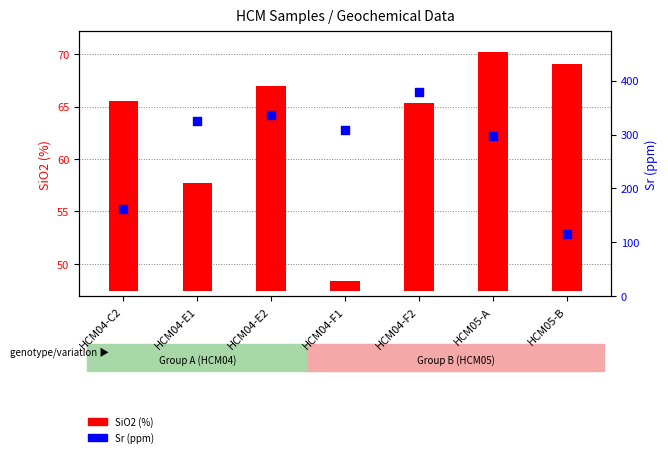

Between HCM04-E1 and HCM04-E2, which is larger?

HCM04-E2